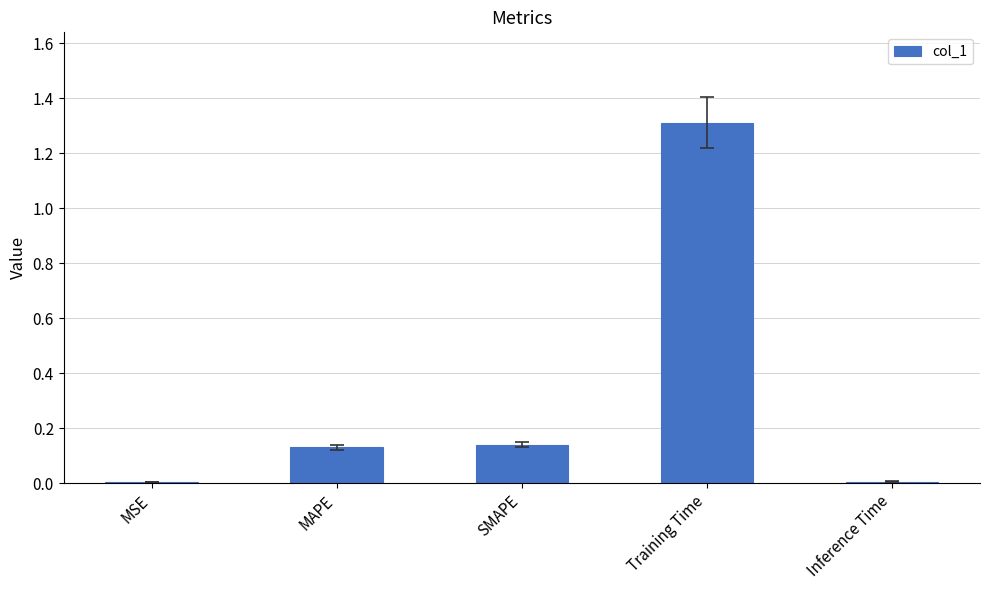

What is the maximum value shown in the chart?

1.3